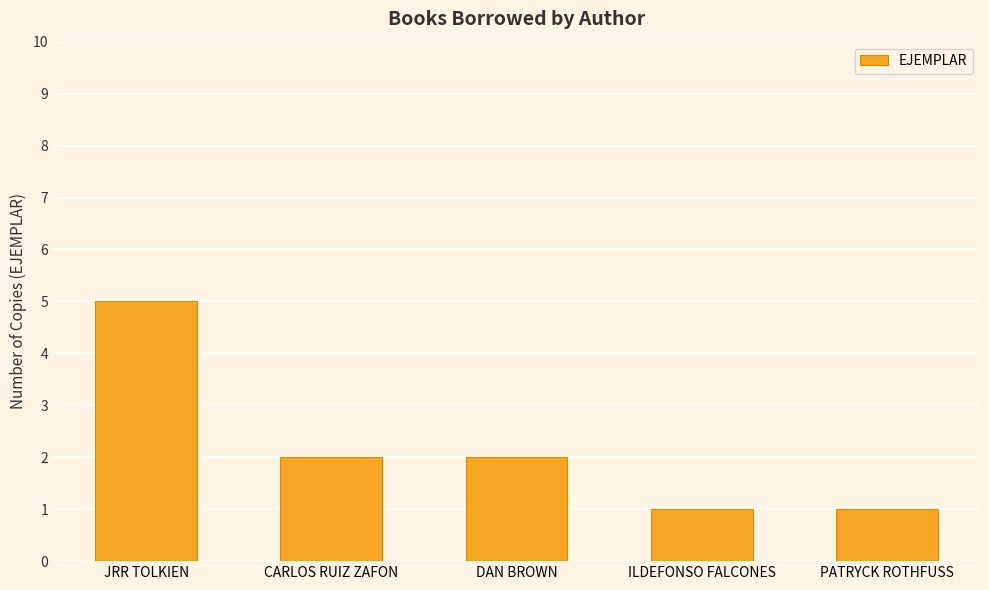

Reading left to right, list all the values displayed in this chart.

JRR TOLKIEN=5	CARLOS RUIZ ZAFON=2	DAN BROWN=2	ILDEFONSO FALCONES=1	PATRYCK ROTHFUSS=1